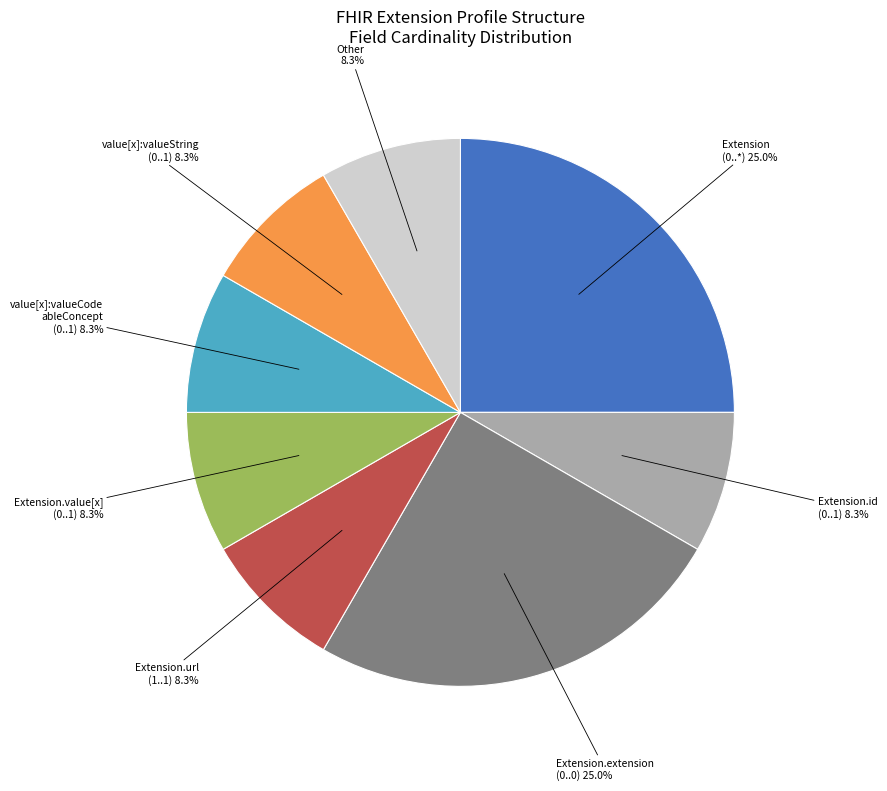

Is there a majority slice in this chart?

No